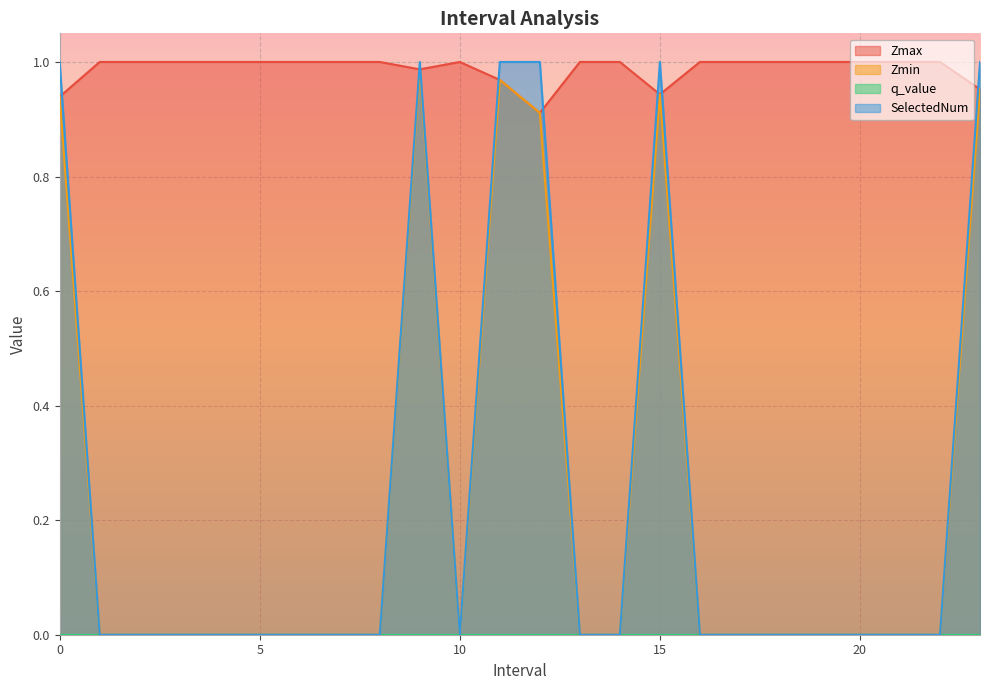

In Zmax, how many points are lower than both neighbors (excluding endpoints)?

3